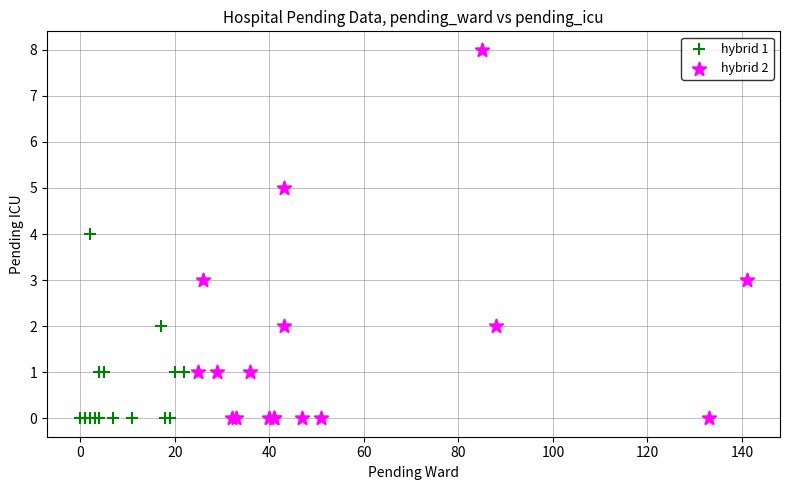

Which series has the widest spread of Y values?

hybrid 2